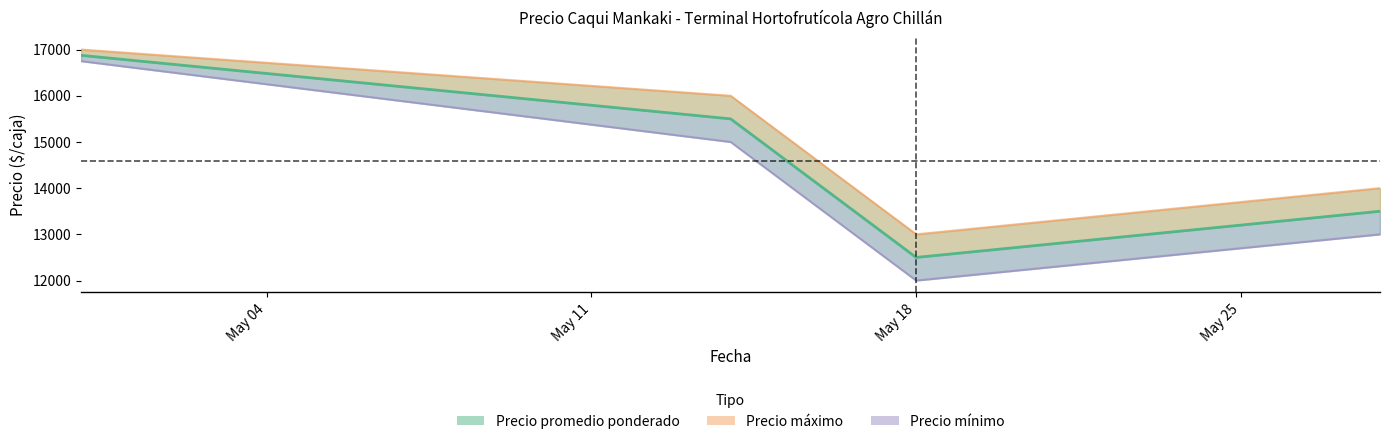

How many data points are less than 15500?

2